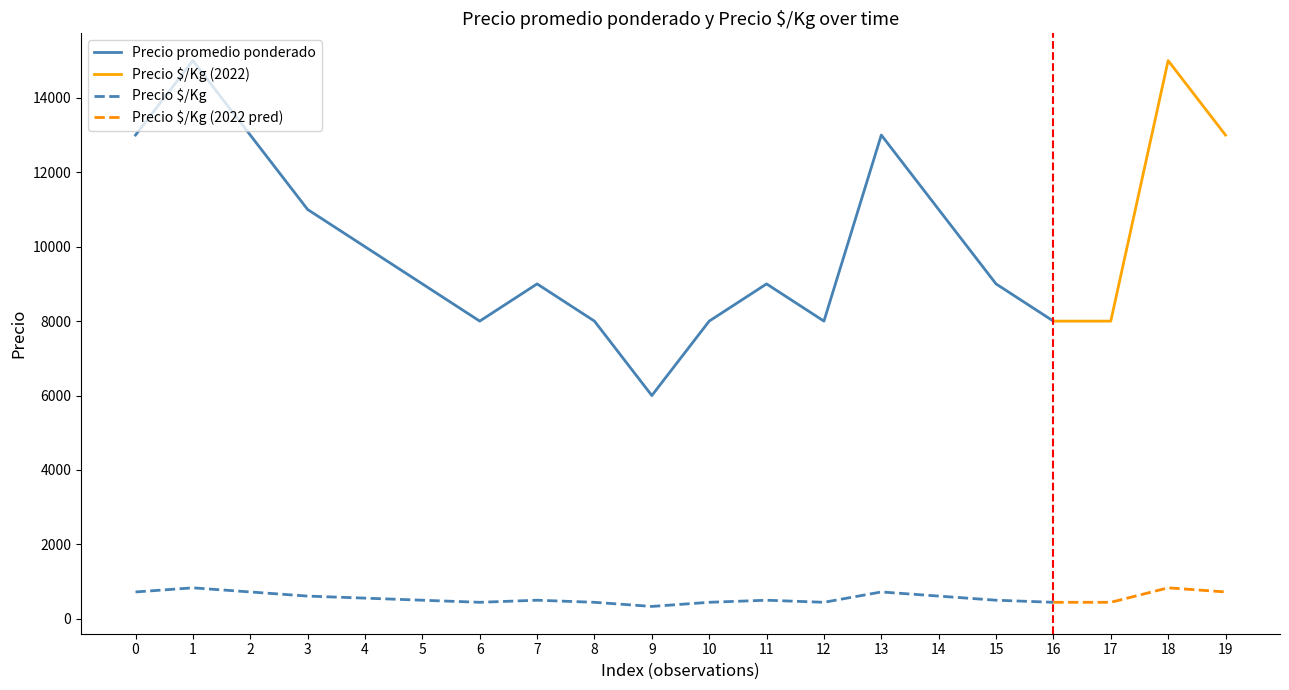

Reading left to right, what are all the values shown in this chart?

Precio promedio ponderado: 13000	15000	13000	11000	10000	9000	8000	9000	8000	6000	8000	9000	8000	13000	11000	9000	8000	8000	15000	13000
Precio $/Kg: 722	833	722	611	556	500	444	500	444	333	444	500	444	722	611	500	444	444	833	722